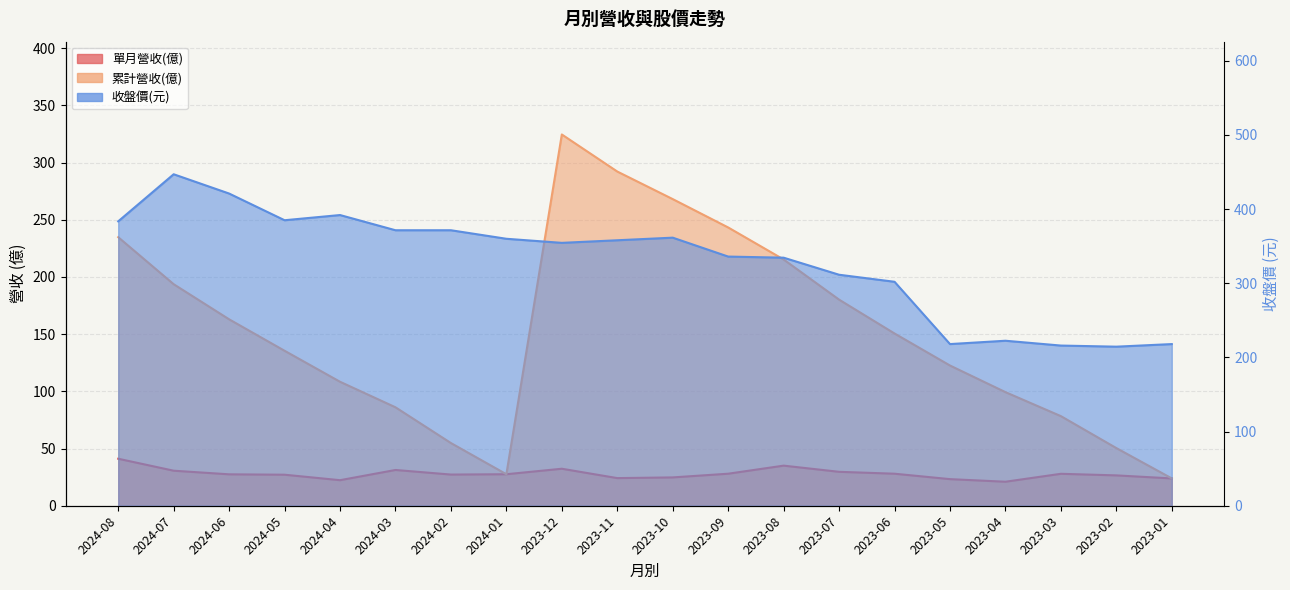

List the labels in order of 單月營收(億) value, smallest first.

2023-04, 2024-04, 2023-05, 2023-01, 2023-11, 2023-10, 2023-02, 2024-05, 2024-02, 2024-06, 2024-01, 2023-03, 2023-09, 2023-06, 2023-07, 2024-07, 2024-03, 2023-12, 2023-08, 2024-08